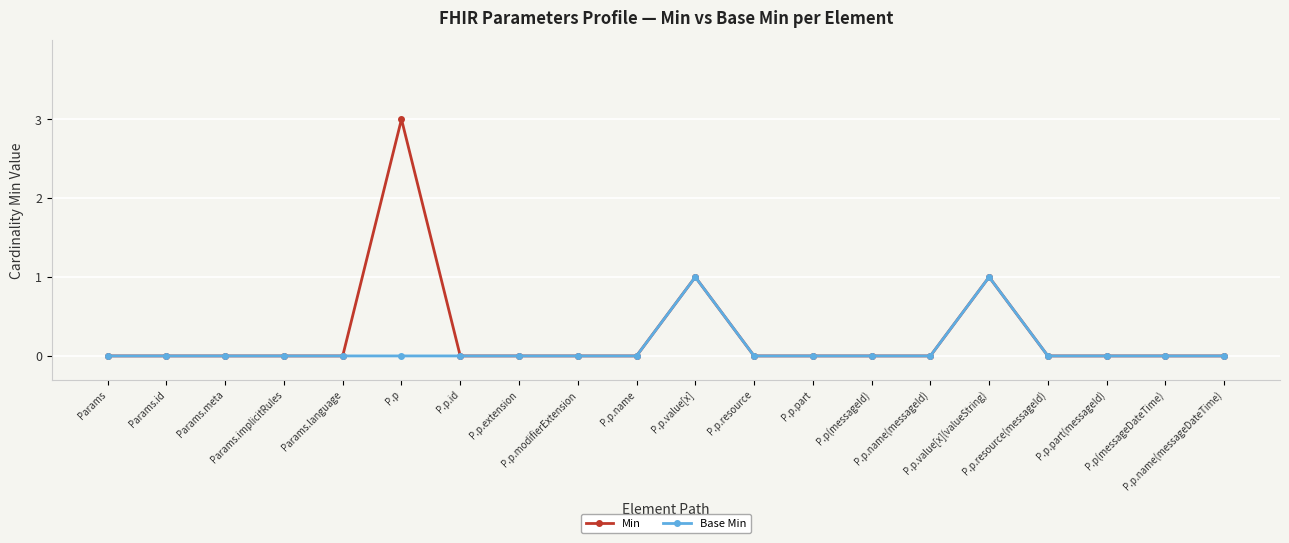

Count the Min values in the range 0 to 1.

19